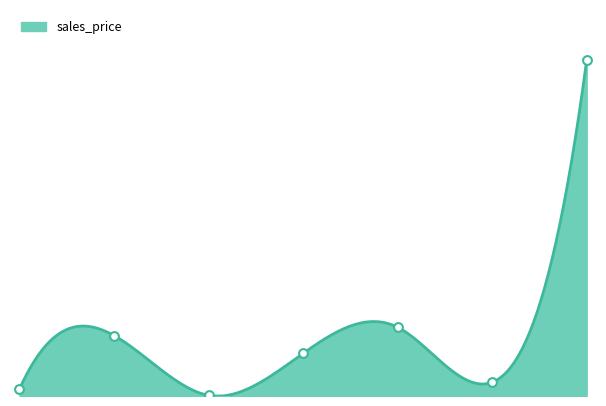

What is the change in value from 4 to 6?

+21286